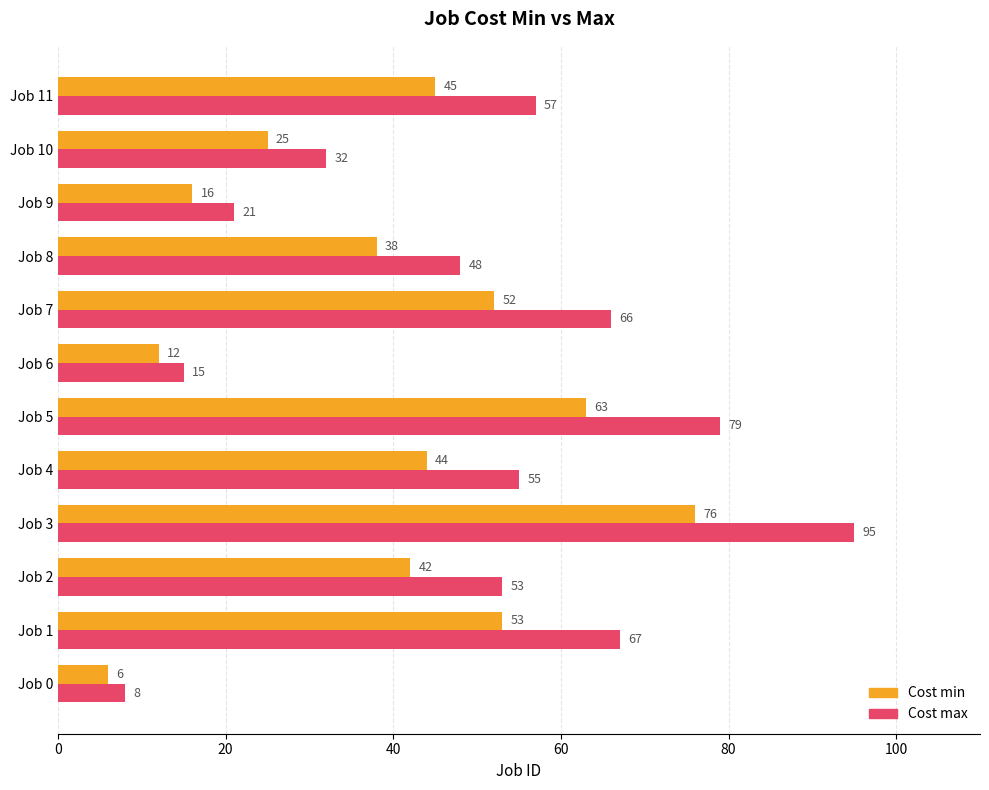

At which category is the sum across all series the highest?

Job 3